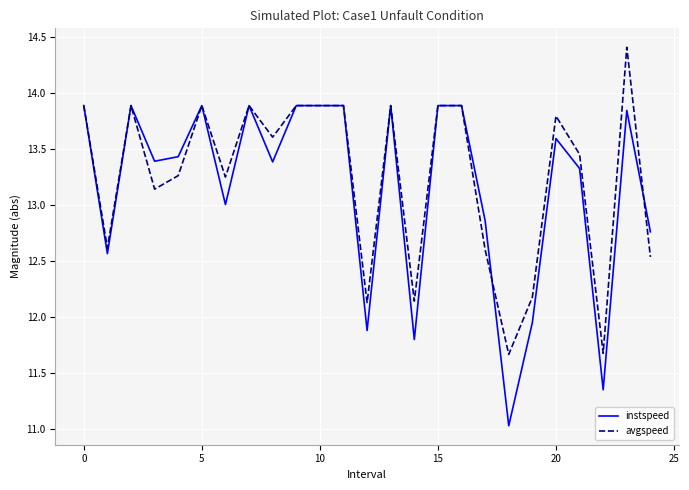

After their last crossing, which series has the higher values: avgspeed or instspeed?

instspeed